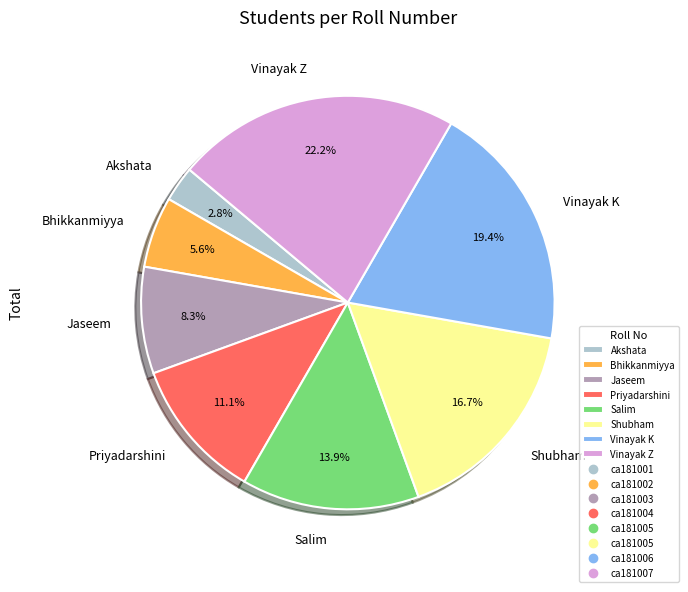

Is there a majority slice in this chart?

No